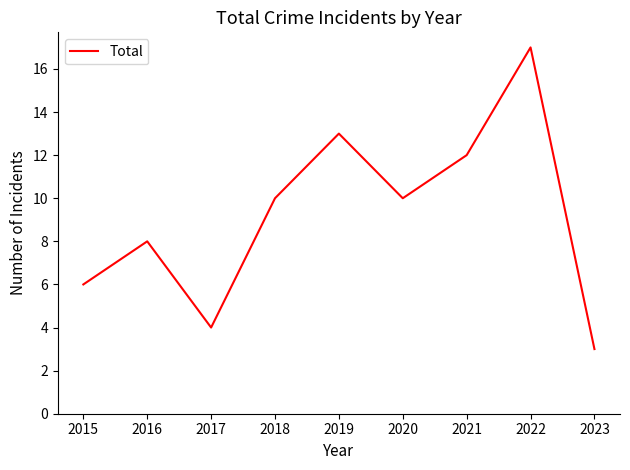

At which category does the chart reach its minimum across all series?

2023